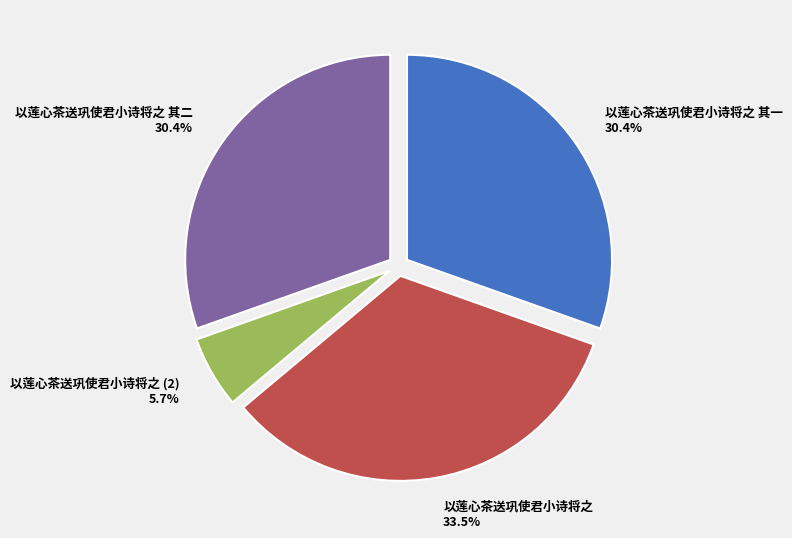

What is the ratio of the value at 以莲心茶送巩使君小诗将之 其二 to the value at 以莲心茶送巩使君小诗将之?

0.9